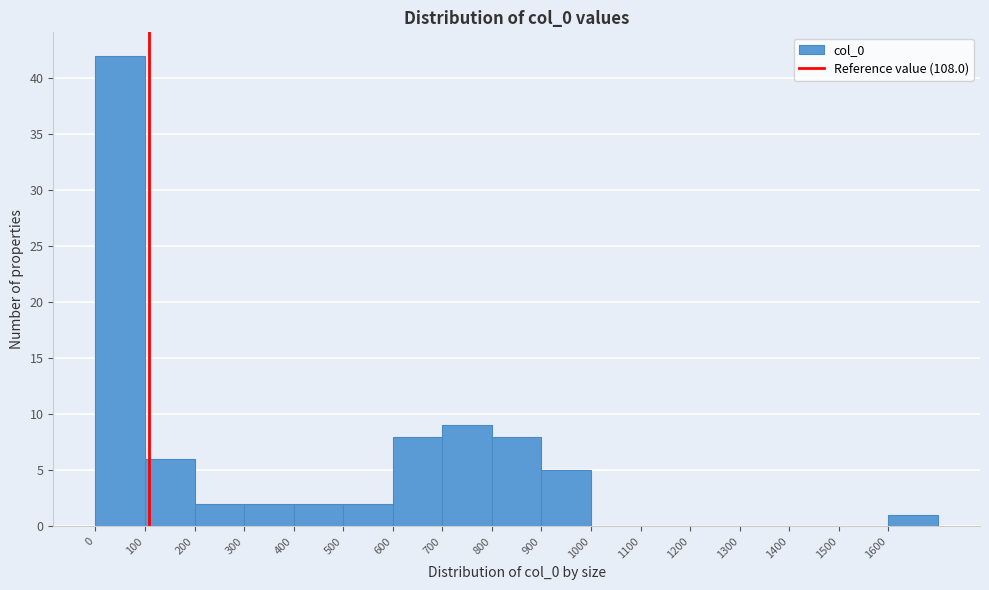

How tall is the bar that spans 1600 to 1700 on the x-axis? The values are not printed on the chart, so give them approximately, as read against the axis.

1